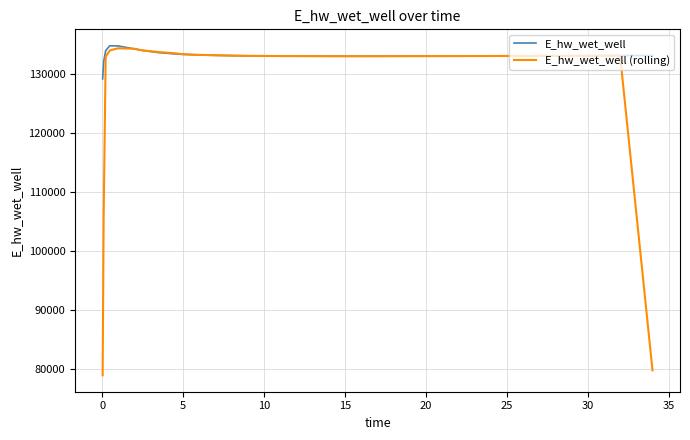

Which series has the largest range (max minus min)?

E_hw_wet_well (rolling)